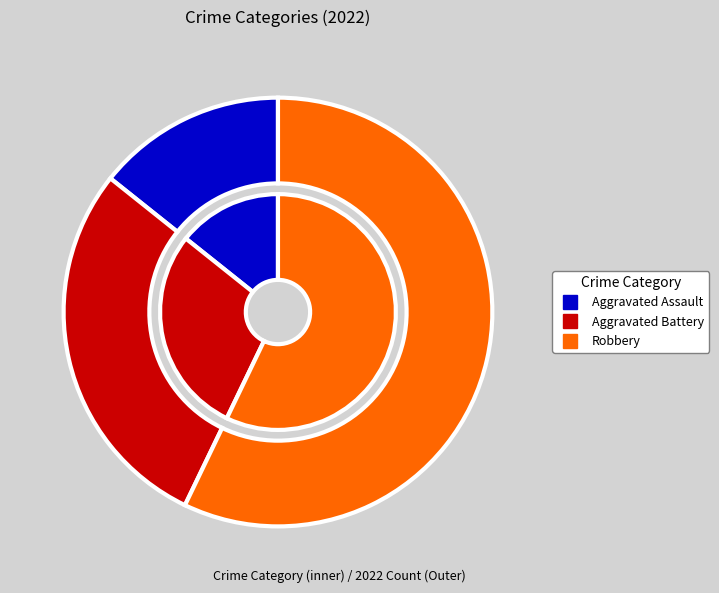

To the nearest percent, what portion does Aggravated Assault represent?

14%